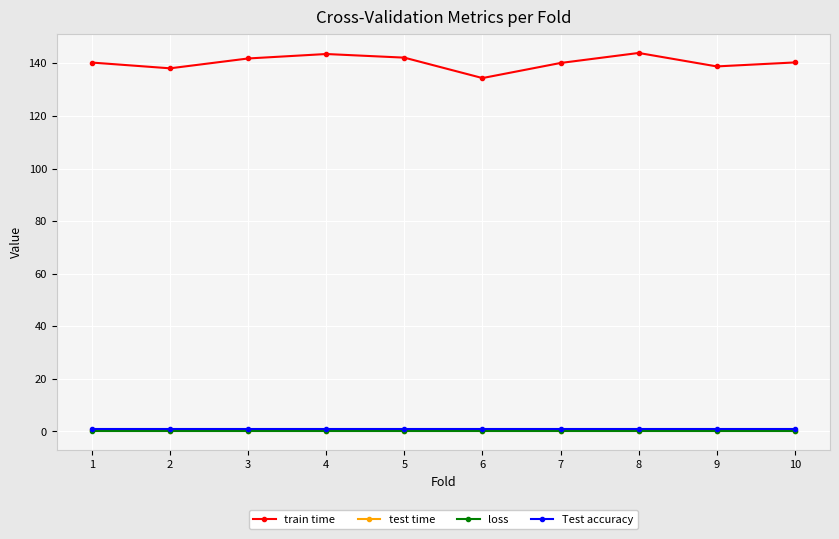

Is this an area chart (filled region under the line)?

No